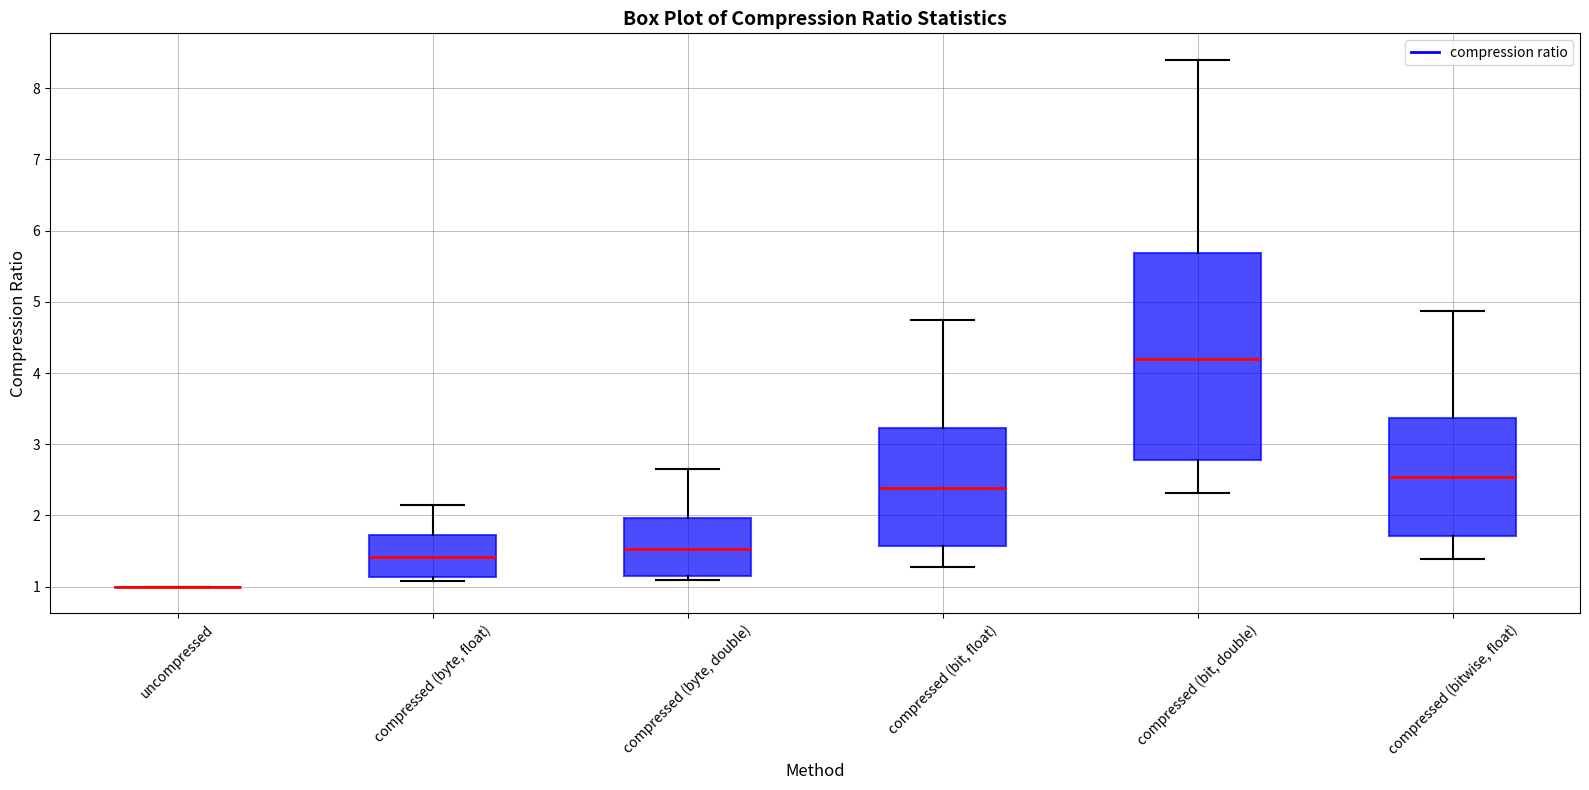

Reading left to right, transcribe this box plot: for each box, give where its median line is, the range the box spans, and where its two whiskers end, as read against the y-axis. The values are not printed on the chart, so give them approximately, as read against the axis.

uncompressed: box collapsed to a line at 1.0, whiskers 1.0 to 1.0
compressed (byte, float): median 1.4, box 1.1 to 1.7, whiskers 1.1 (just below the box's lower edge) to 2.1
compressed (byte, double): median 1.5, box 1.2 to 2.0, whiskers 1.1 to 2.7
compressed (bit, float): median 2.4, box 1.6 to 3.2, whiskers 1.3 to 4.7
compressed (bit, double): median 4.2, box 2.8 to 5.7, whiskers 2.3 to 8.4
compressed (bitwise, float): median 2.5, box 1.7 to 3.4, whiskers 1.4 to 4.9